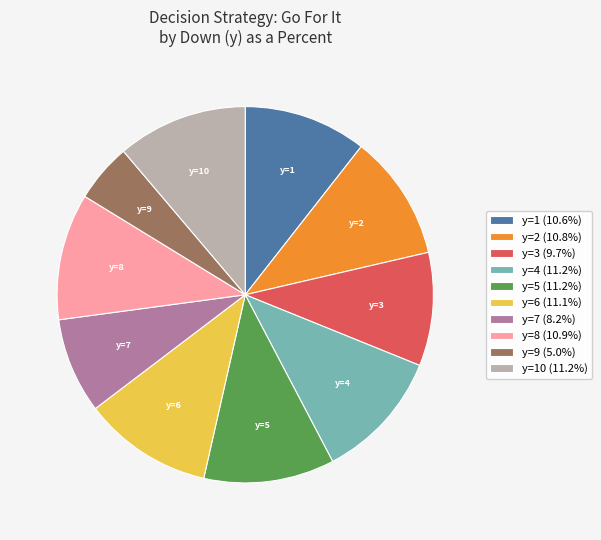

Is the sum of y=1 (10.6%) and y=6 (11.1%) greater than half?

No